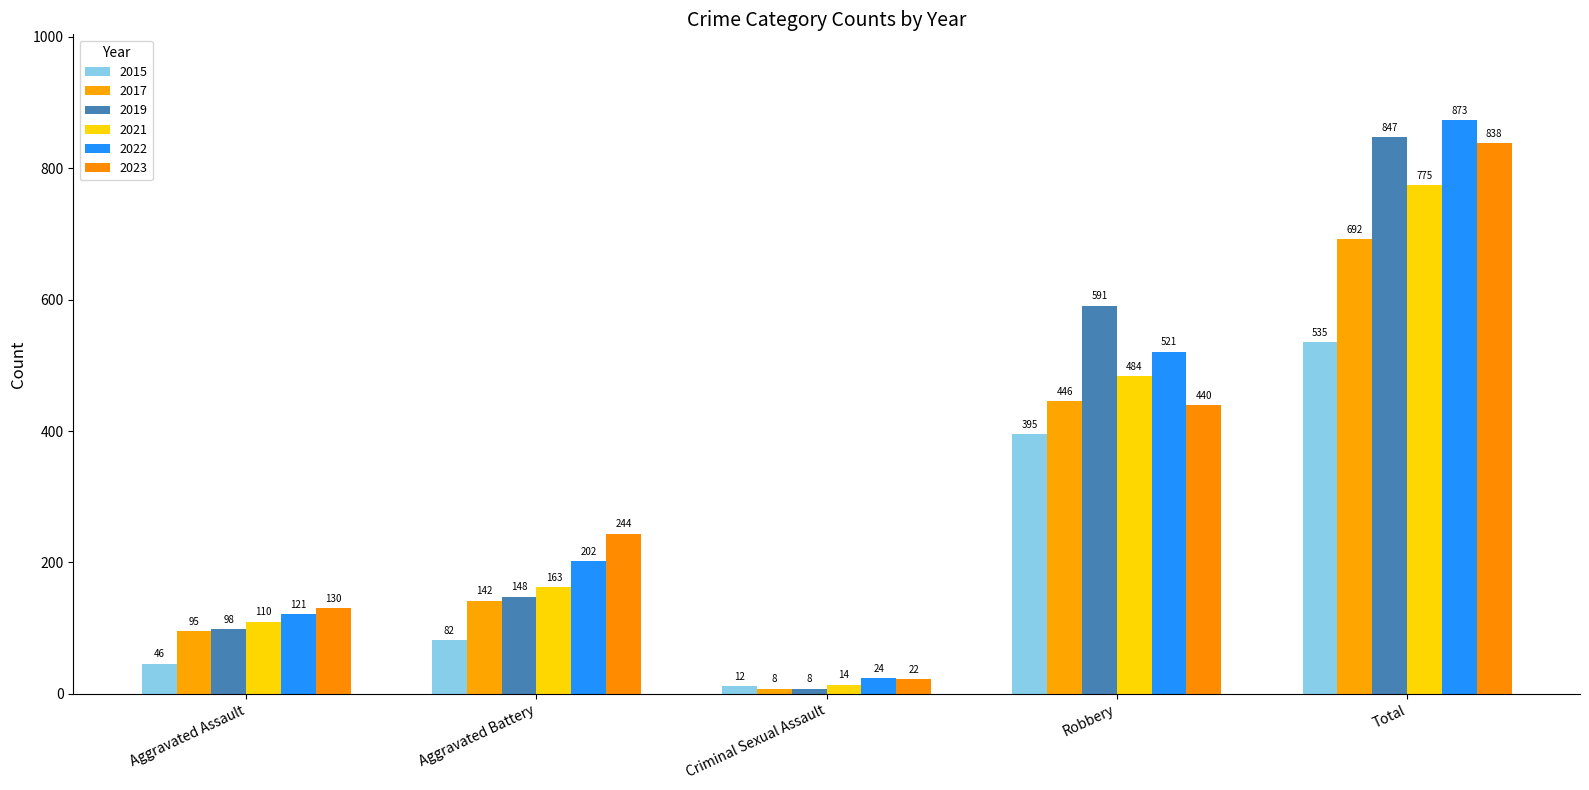

What is the difference between the second highest and second lowest values in the 2021 series?

374